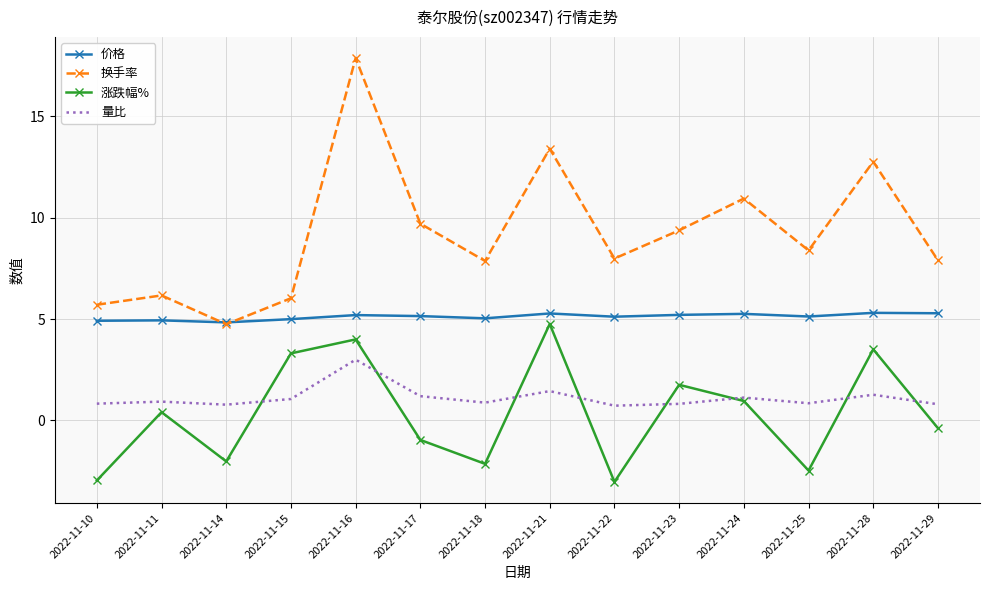

What is the approximate value of 换手率 at 2022-11-28?

12.8